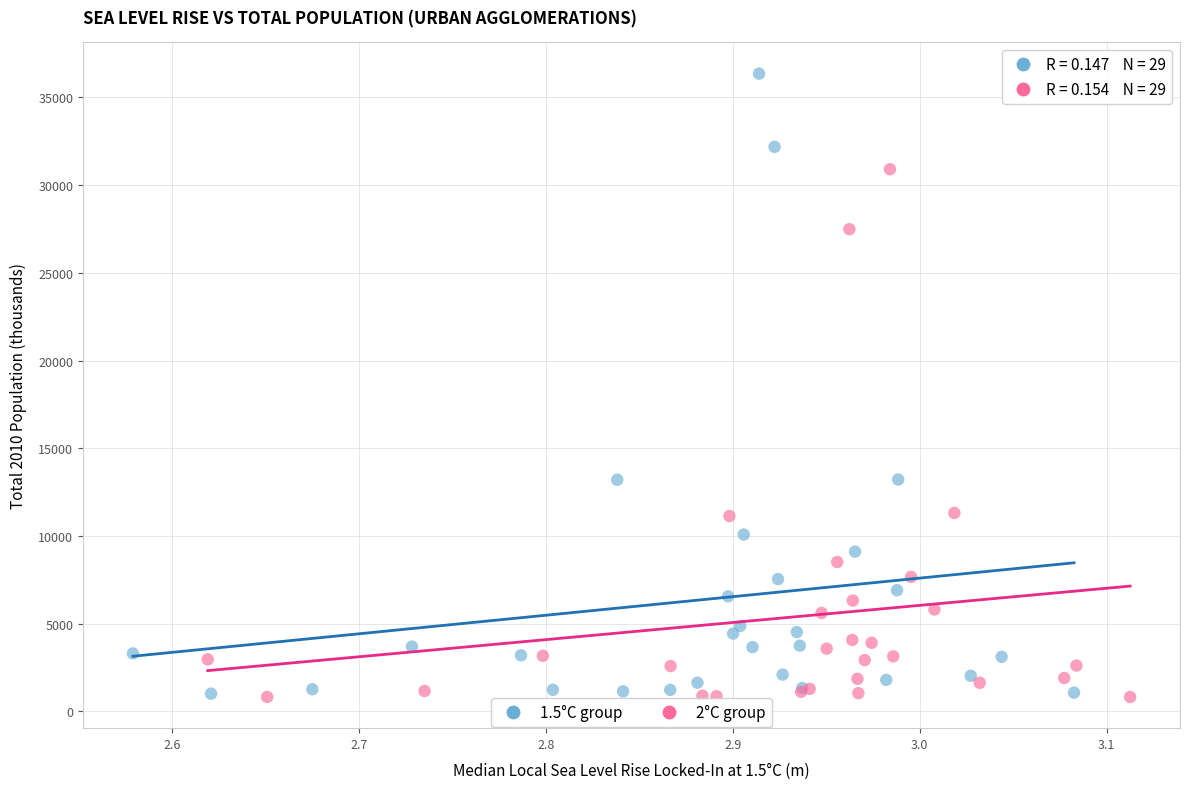

What are all the series names shown in the legend?

1.5°C group, 2°C group